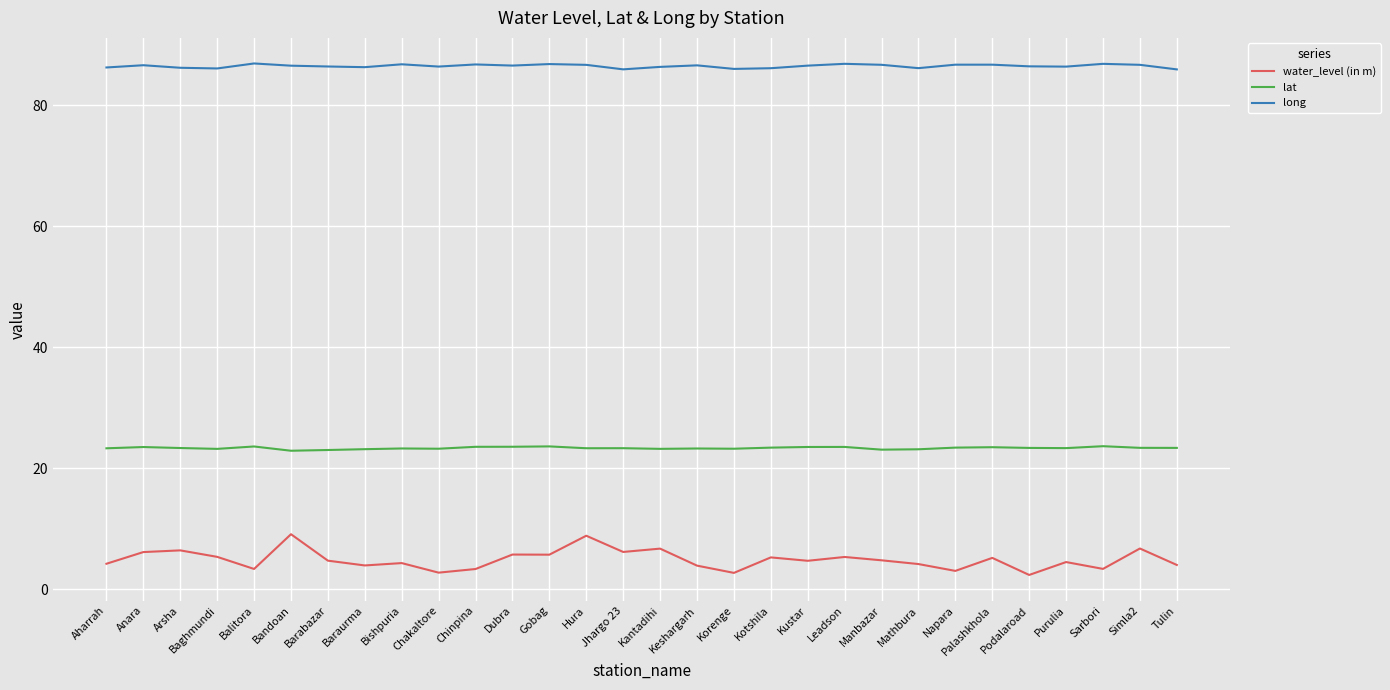

What are all the series names shown in the legend?

water_level (in m), lat, long